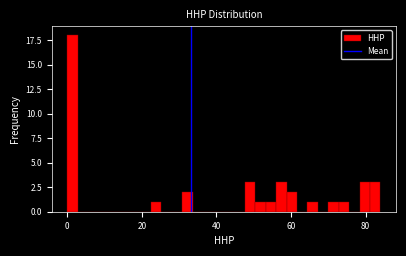

Read against the x-axis, roughly where is the centre of the tallest bar?

2